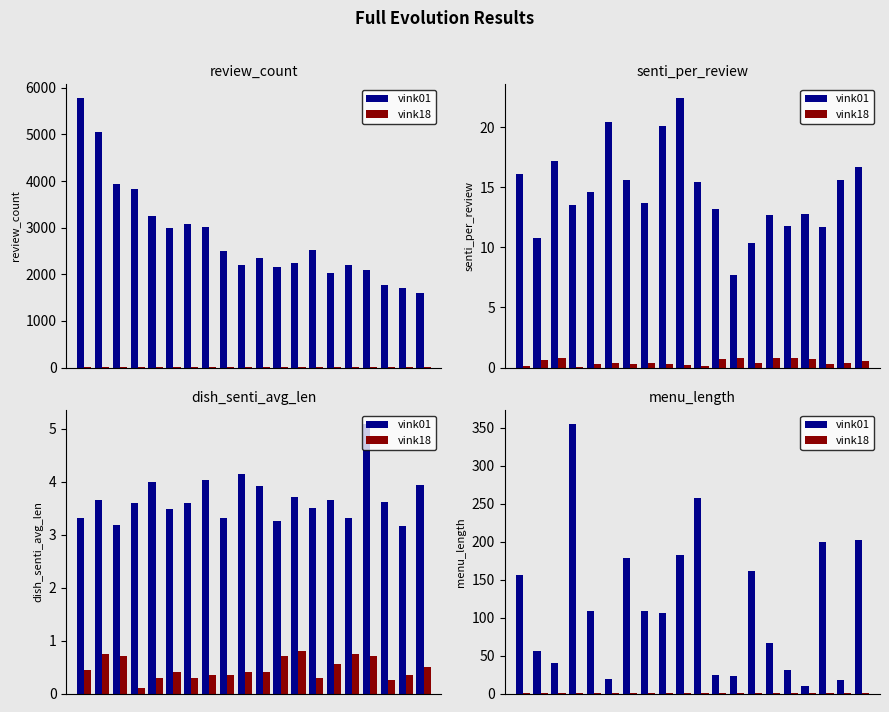

How many distinct data groups are displayed?

2